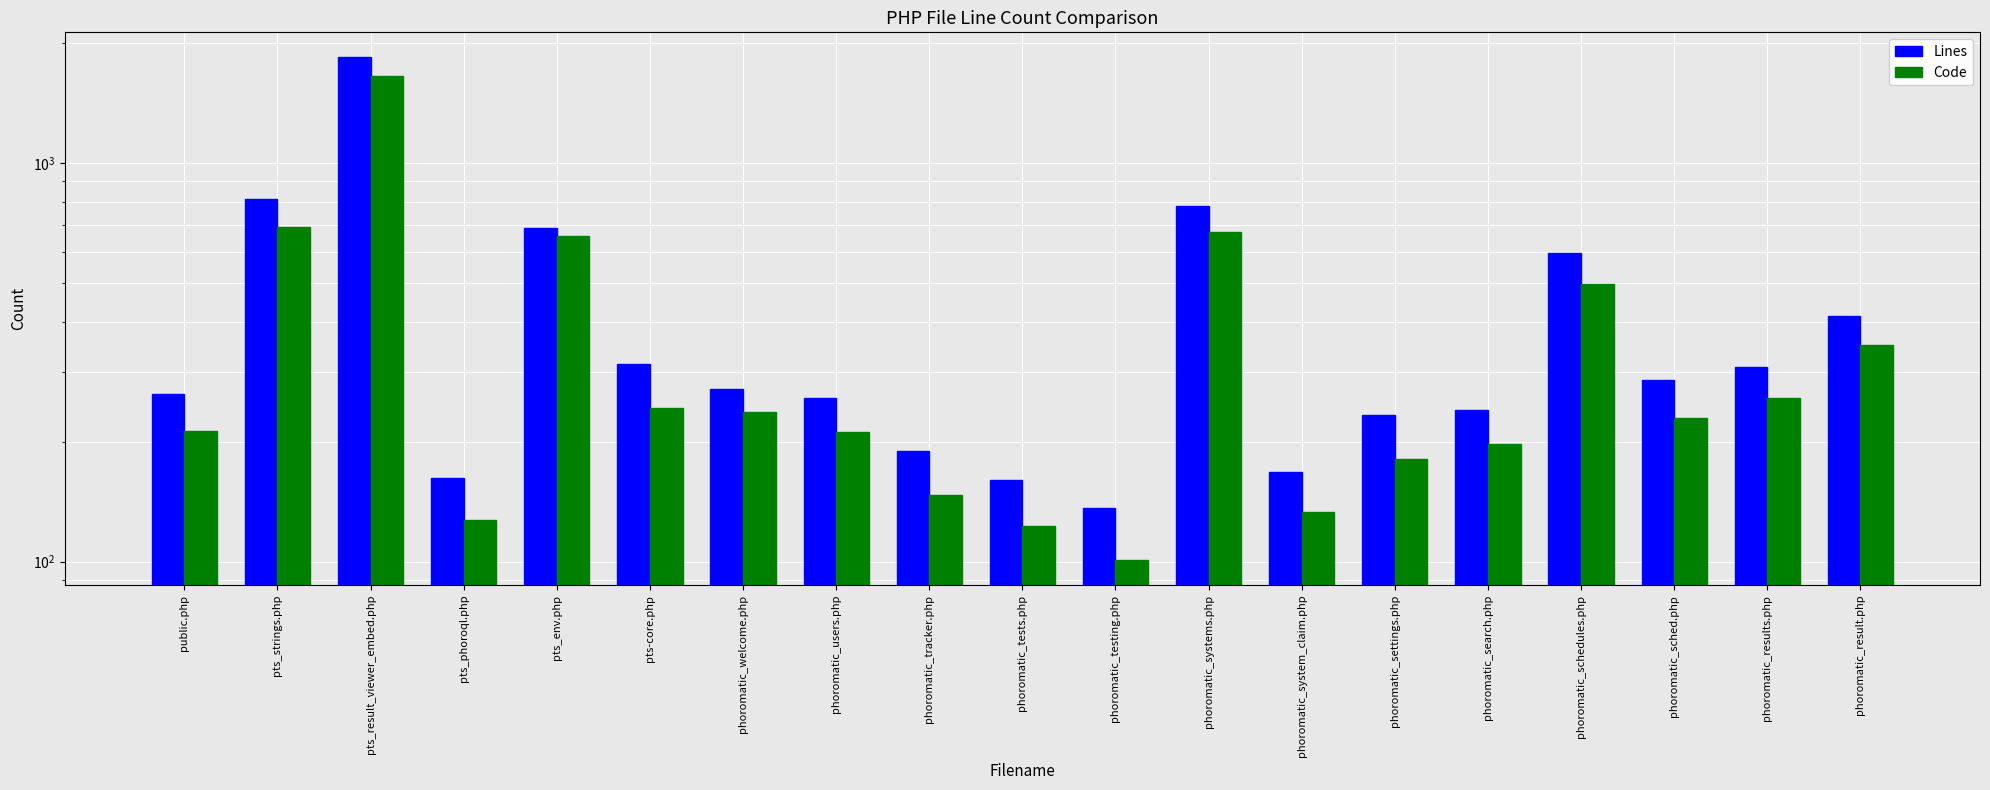

Where is Lines nearest to the value 989?

pts_strings.php